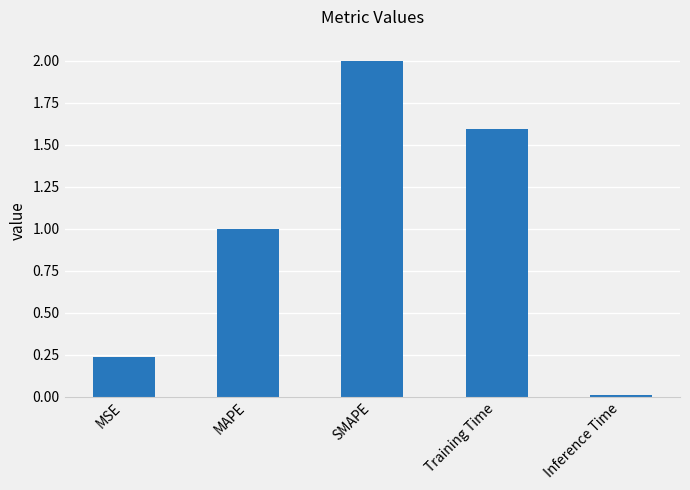

What is the average value?

1.0